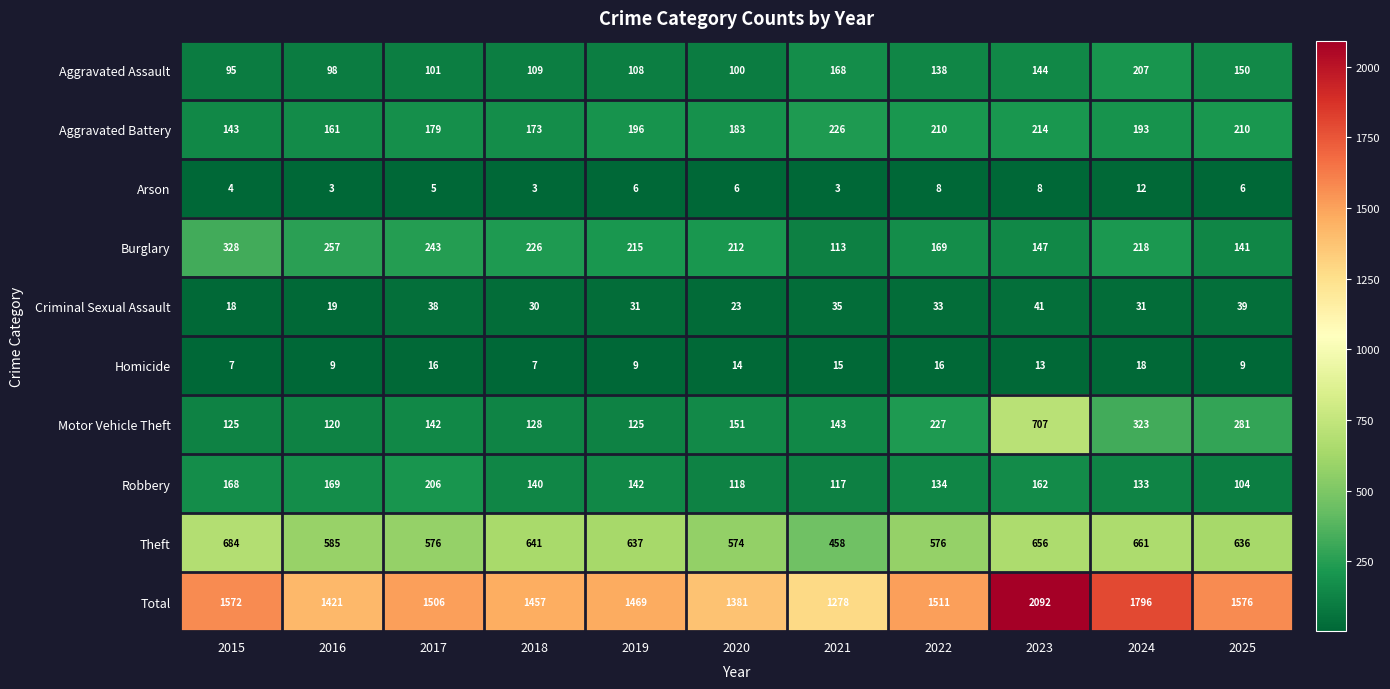

What is the sum of the Homicide values at 2017 and 2024?

34